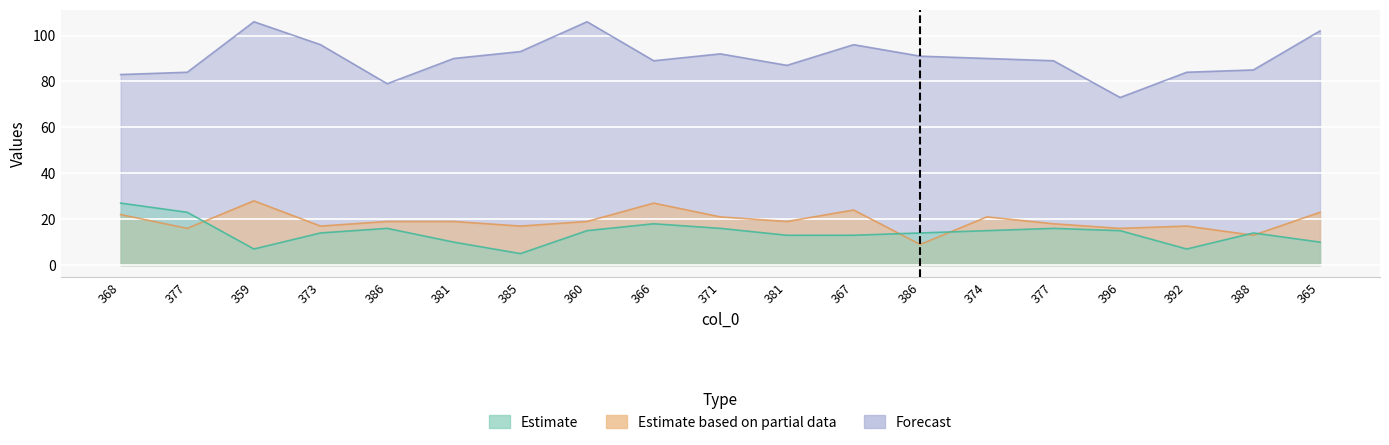

True or false: col_1 has more than 0 interior local peaks.

True